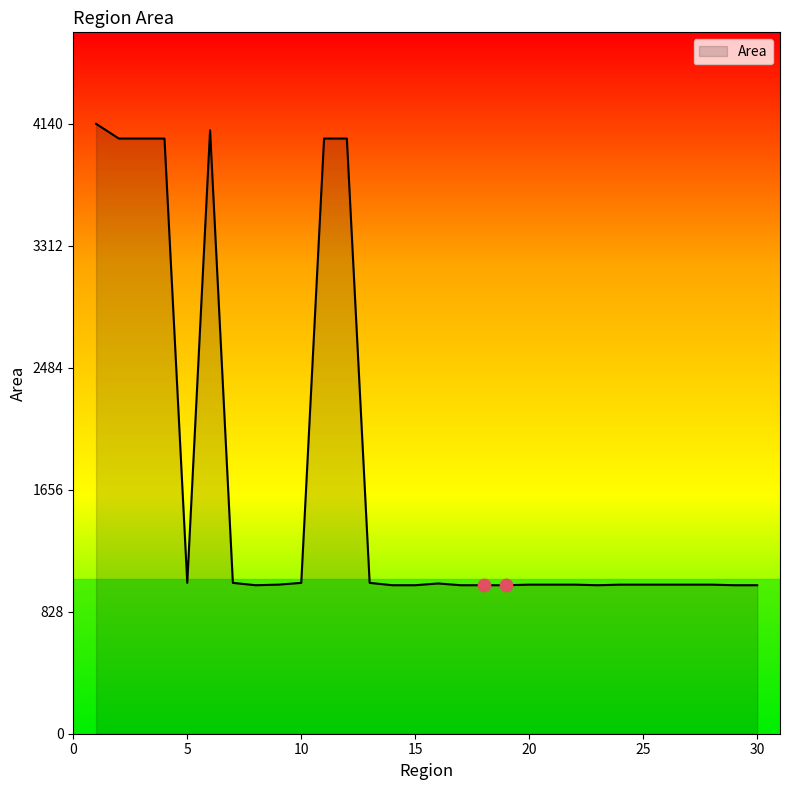

What is the difference between the maximum and minimum values?

3132